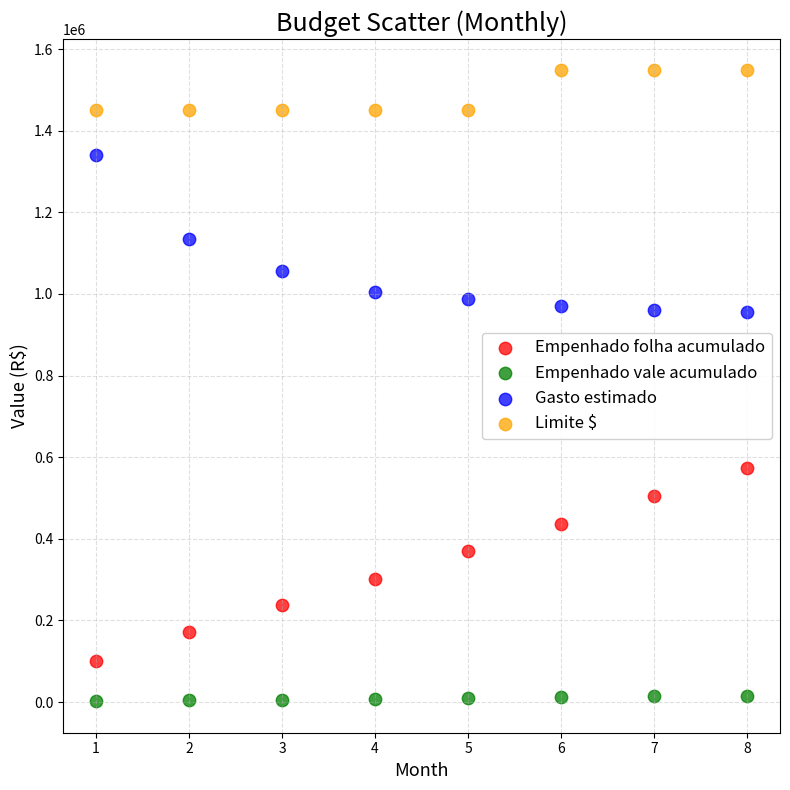

What is the X range (max minus min) for the scatter plot?

7.0